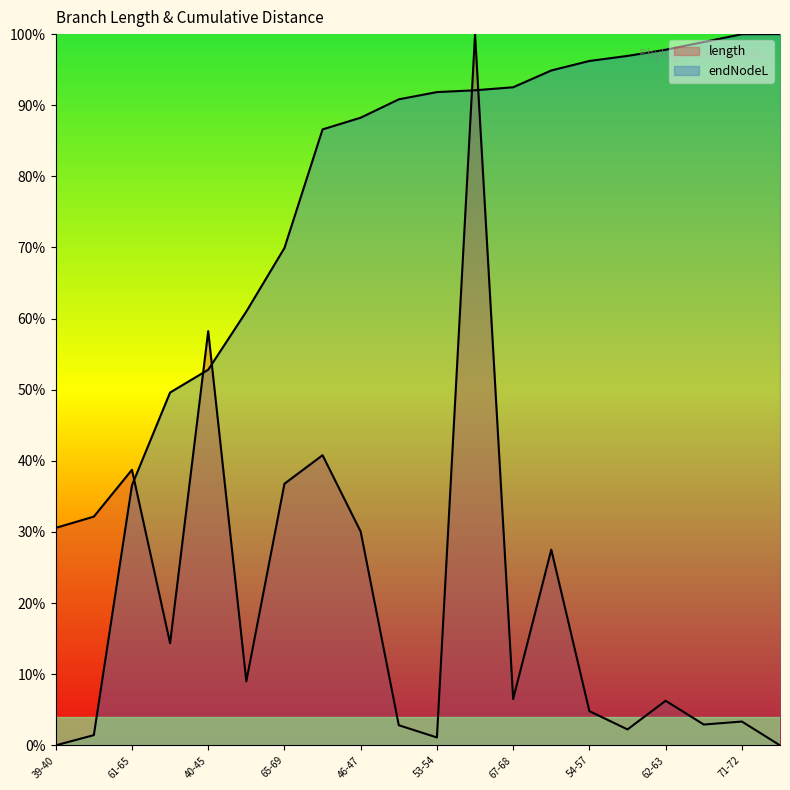

At which category is the sum across all series the highest?

61-62